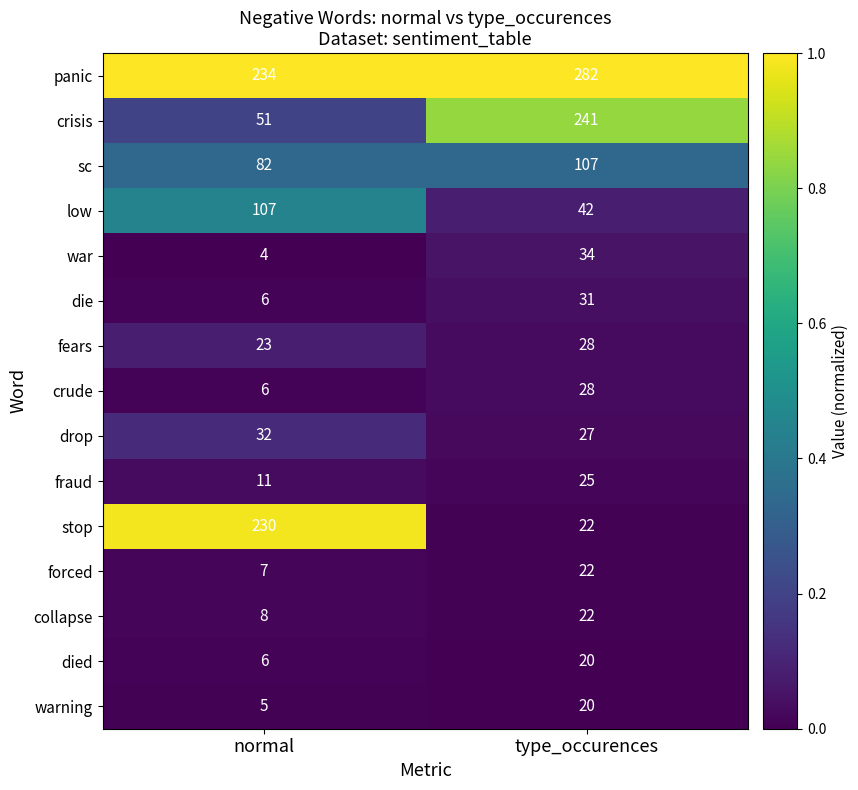

Is it true that crisis equals 429 at type_occurences?

False